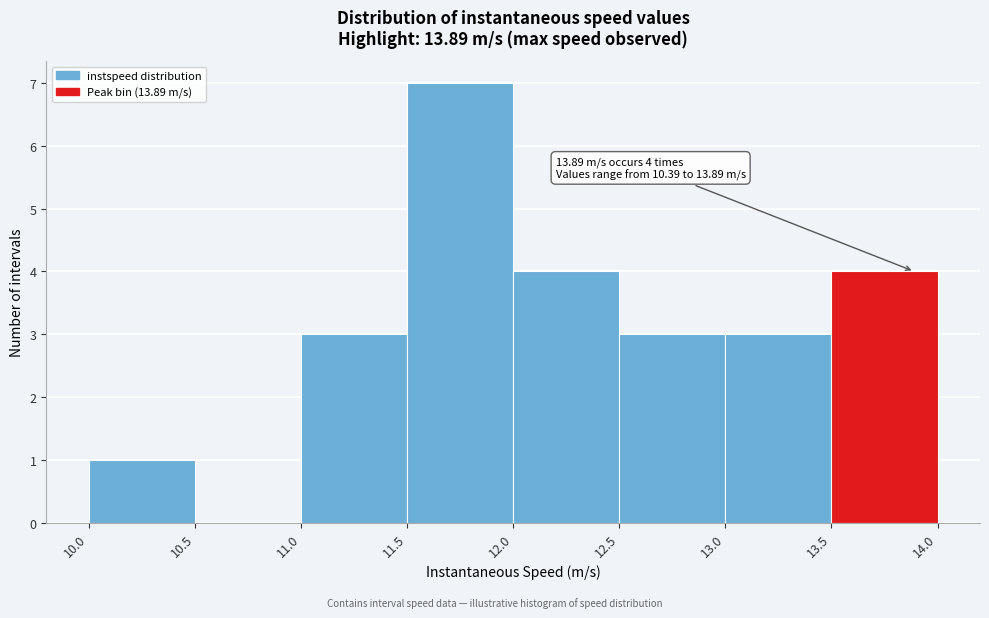

Over which range of the x-axis is the bar tallest?

11.5 to 12.0